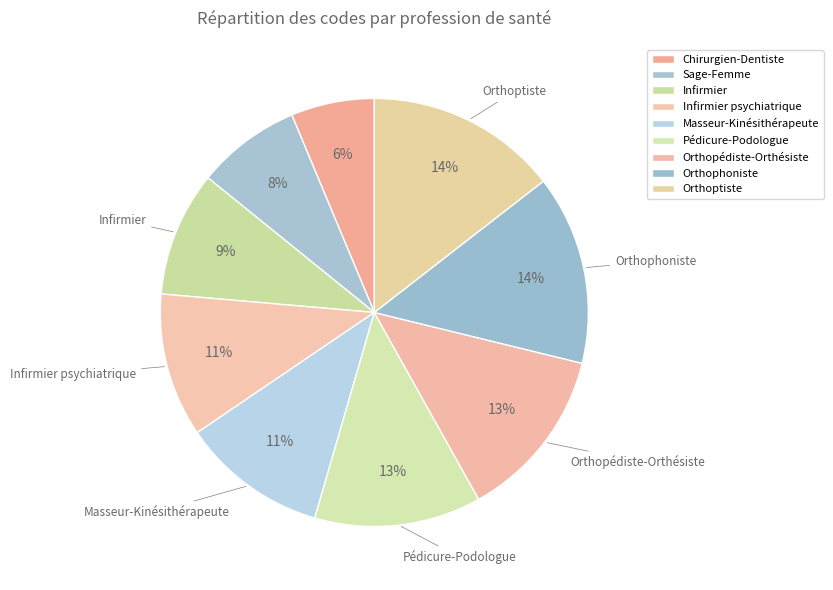

Which slice is the largest?

Orthoptiste